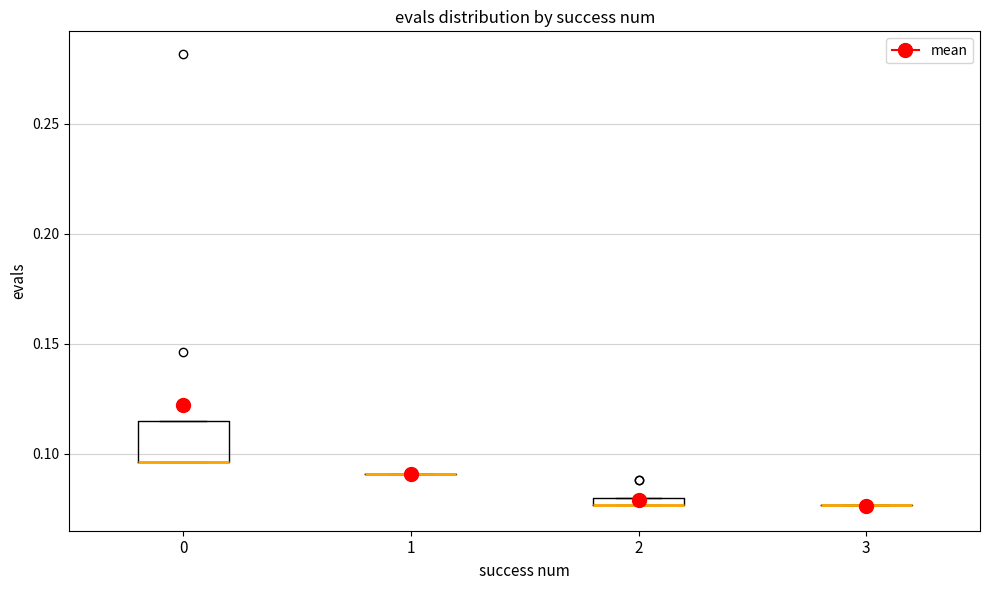

Which box is the tallest, from its lower edge to its upper edge?

0